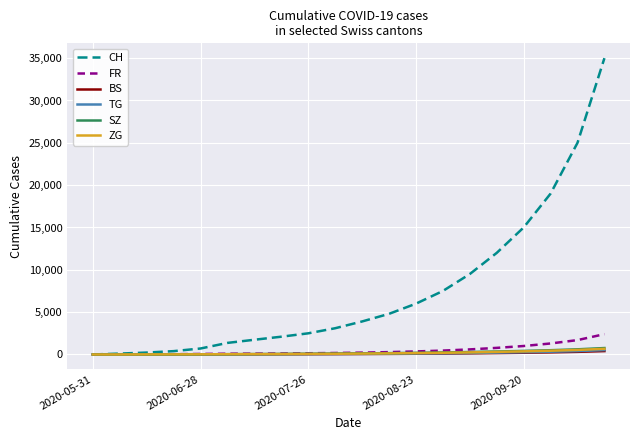

How many categories are shown in the chart?

20